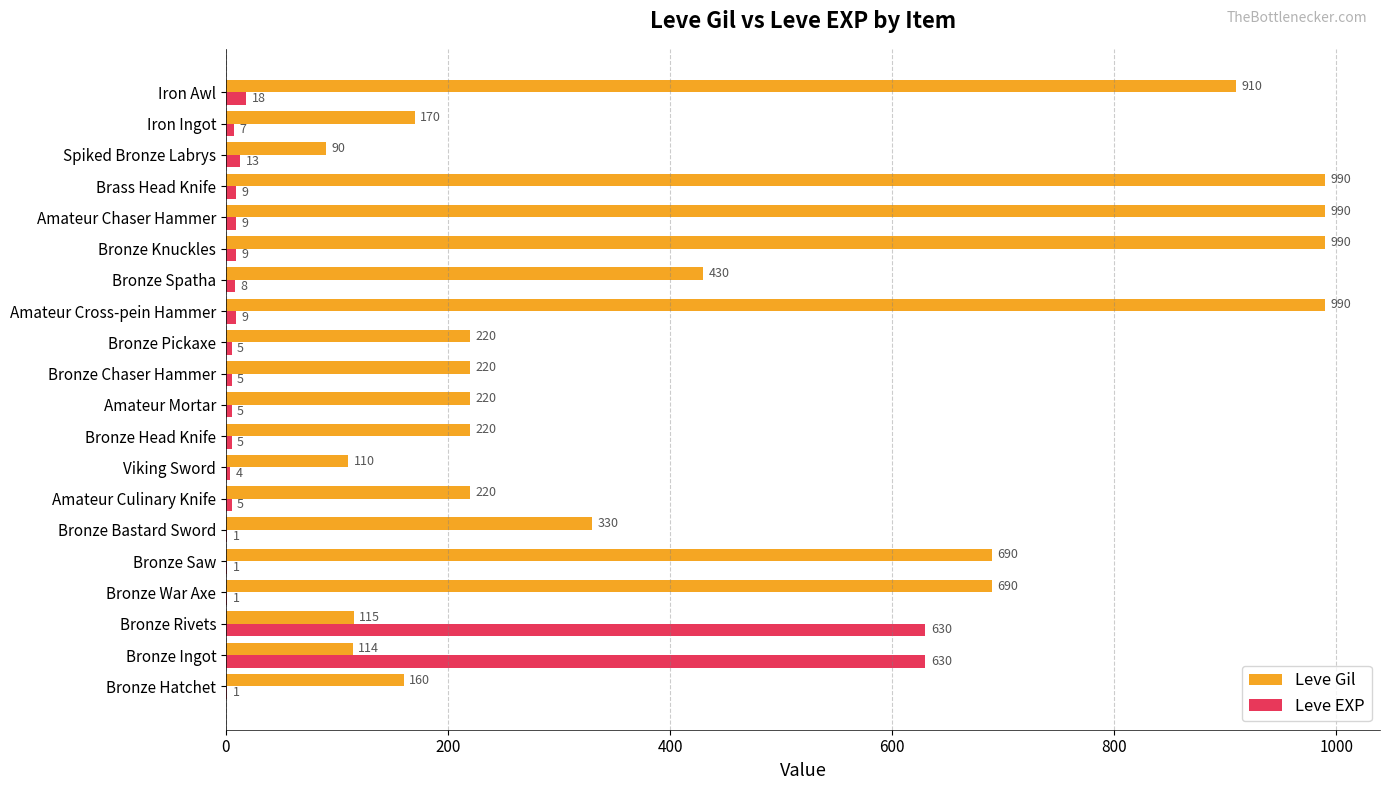

What is the highest value of the Leve Gil series?

990